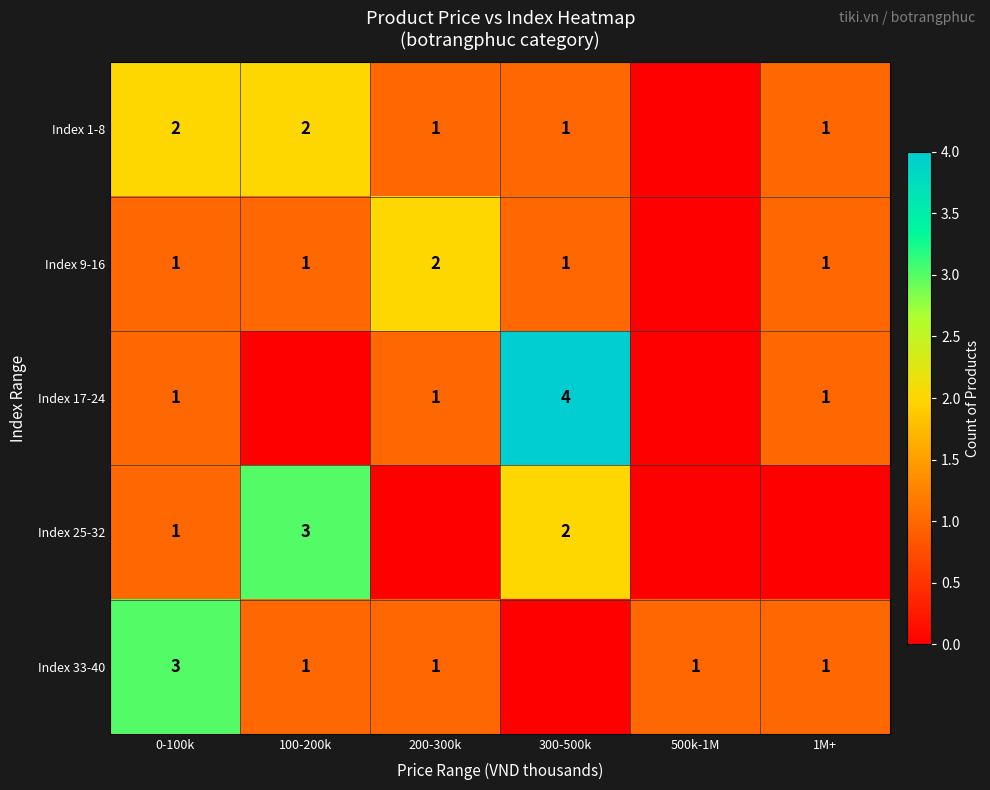

The value of Index 1-8 at 1M+ is 1. True or false?

True